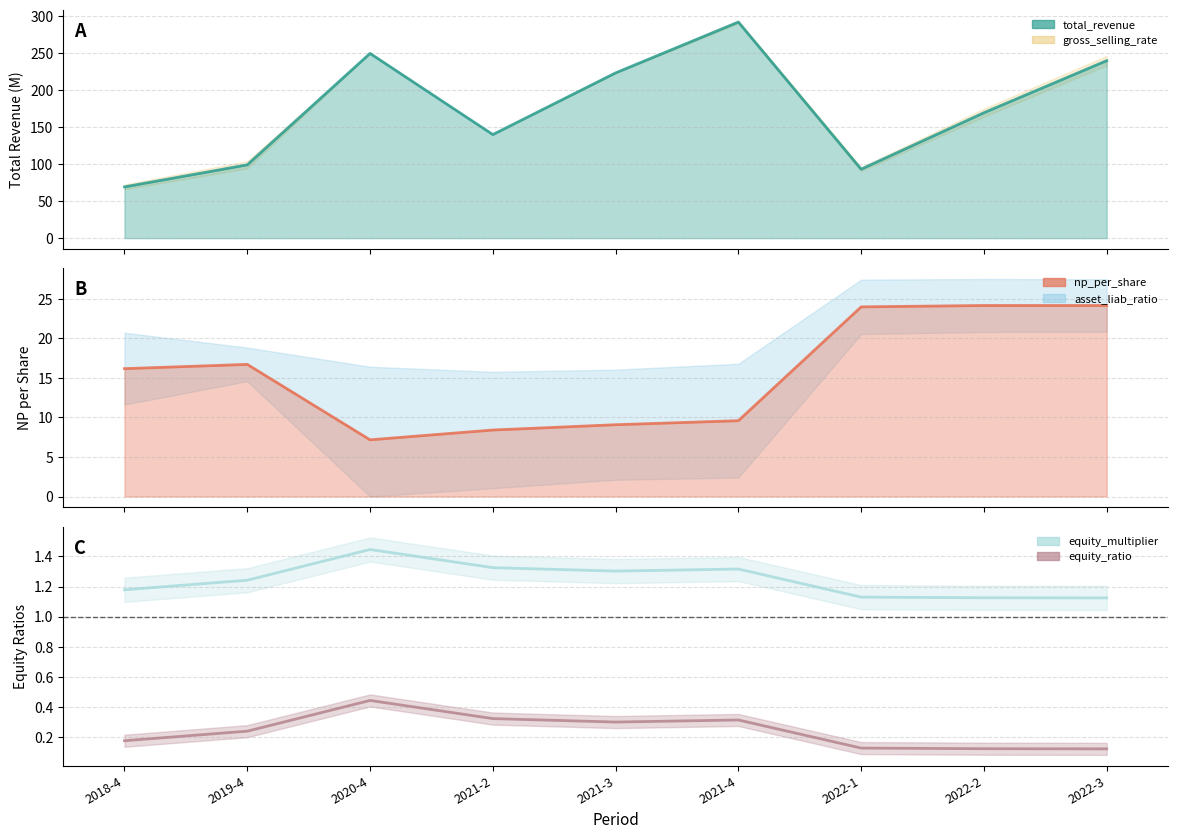

The value of equity_ratio at 2022-1 is 0.1. True or false?

False